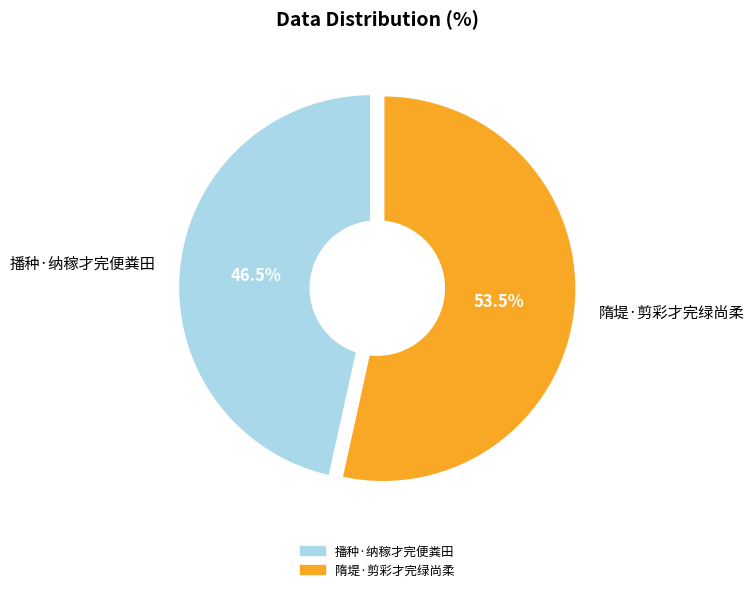

Rank the categories by value from highest to lowest.

隋堤·剪彩才完绿尚柔, 播种·纳稼才完便粪田